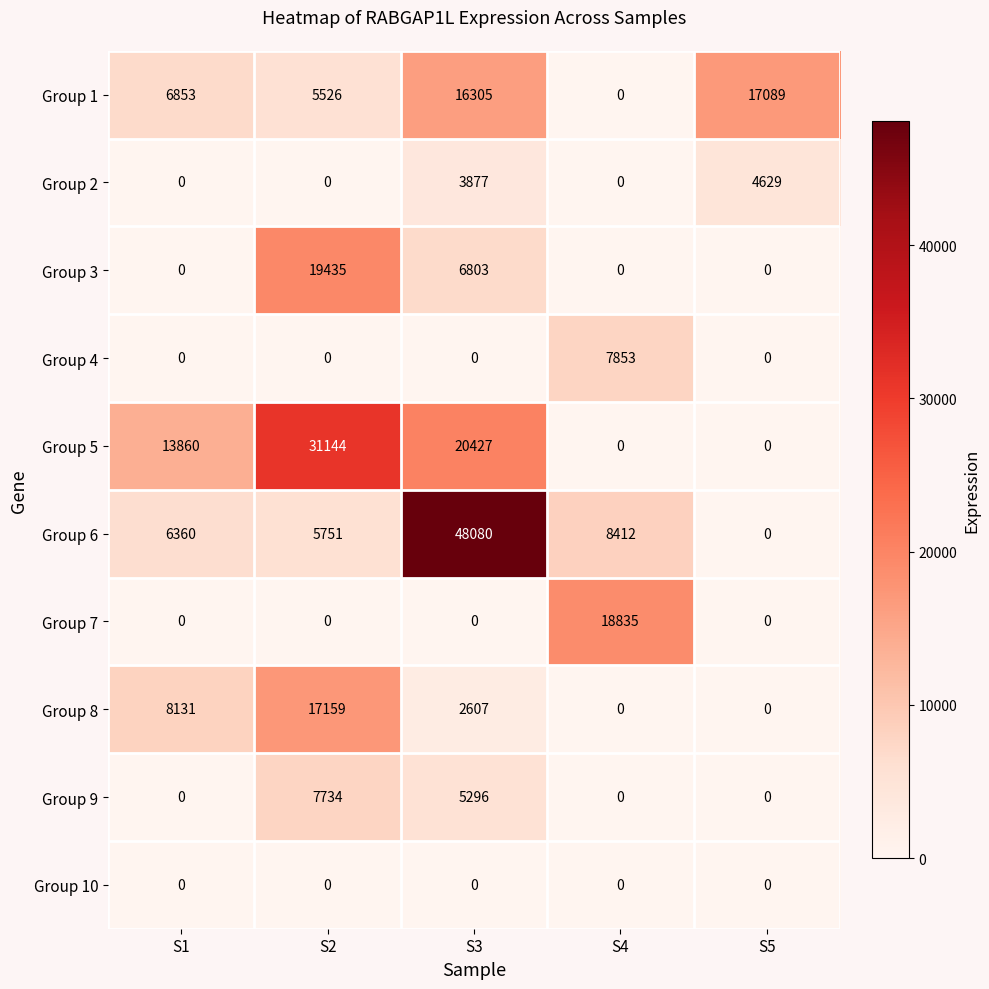

Where is Group 9 nearest to the value 3867?

S3